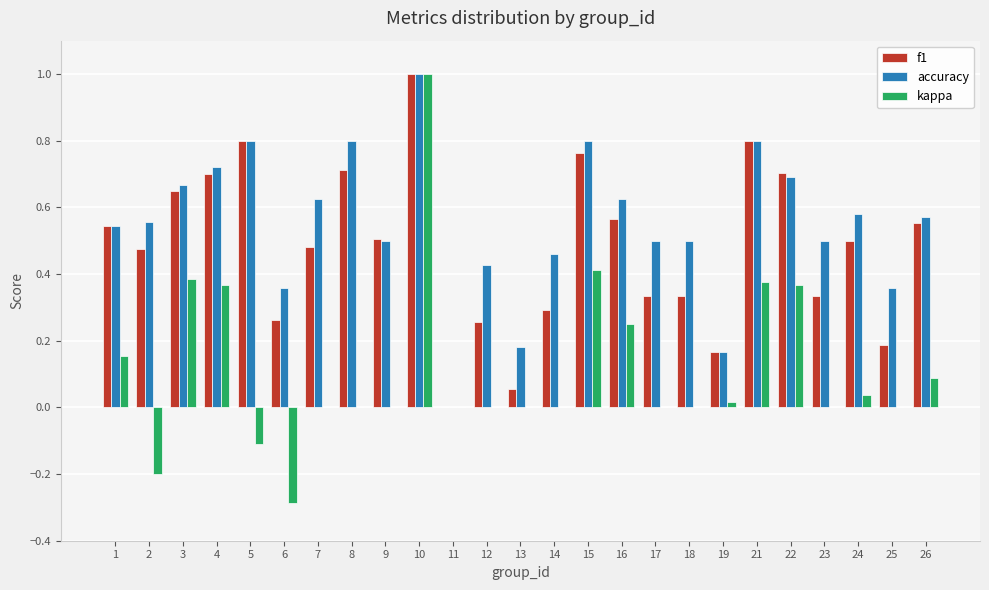

Which category has the highest value in the kappa series?

10